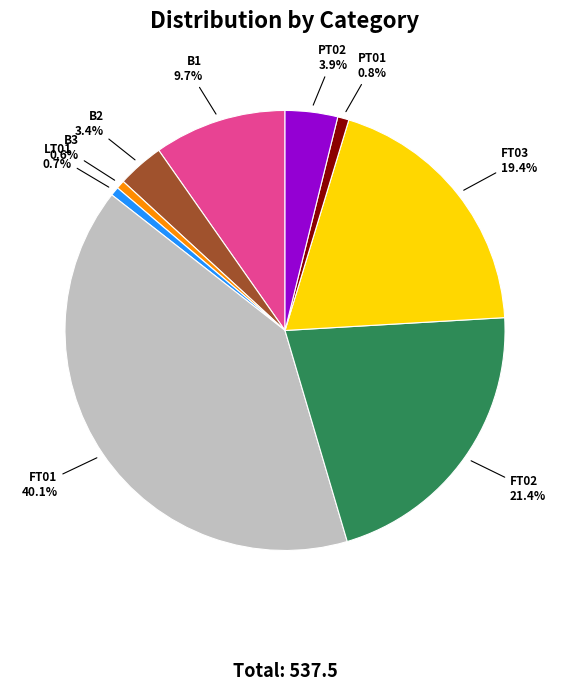

Which category has the biggest portion of the pie?

FT01